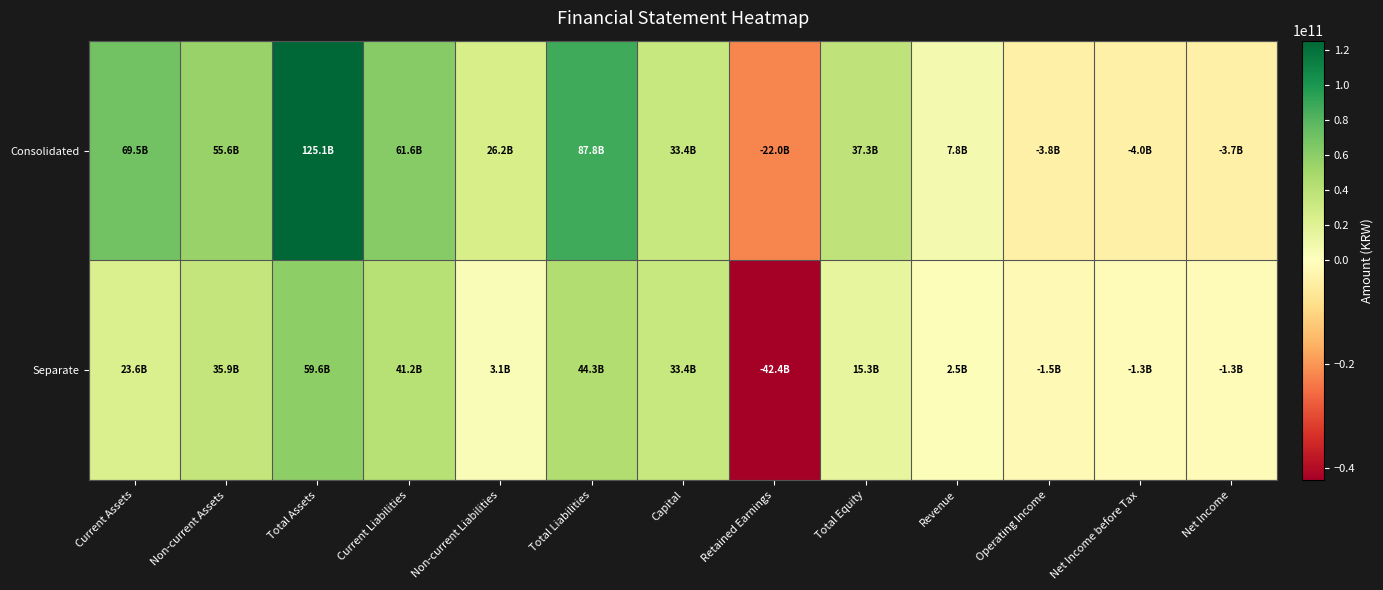

Reading left to right, list all the values displayed in this chart.

Consolidated: Current Assets=69476990673	Non-current Assets=55573822004	Total Assets=125050812677	Current Liabilities=61585650948	Non-current Liabilities=26198549741	Total Liabilities=87784200689	Capital=33395134500	Retained Earnings=-22039842504	Total Equity=37266611988	Revenue=7793355642	Operating Income=-3803498694	Net Income before Tax=-3955820384	Net Income=-3709614195
Separate: Current Assets=23634055671	Non-current Assets=35929073001	Total Assets=59563128672	Current Liabilities=41190011080	Non-current Liabilities=3103375155	Total Liabilities=44293386235	Capital=33395134500	Retained Earnings=-42359236811	Total Equity=15269742437	Revenue=2472638693	Operating Income=-1533518477	Net Income before Tax=-1274900596	Net Income=-1274900596